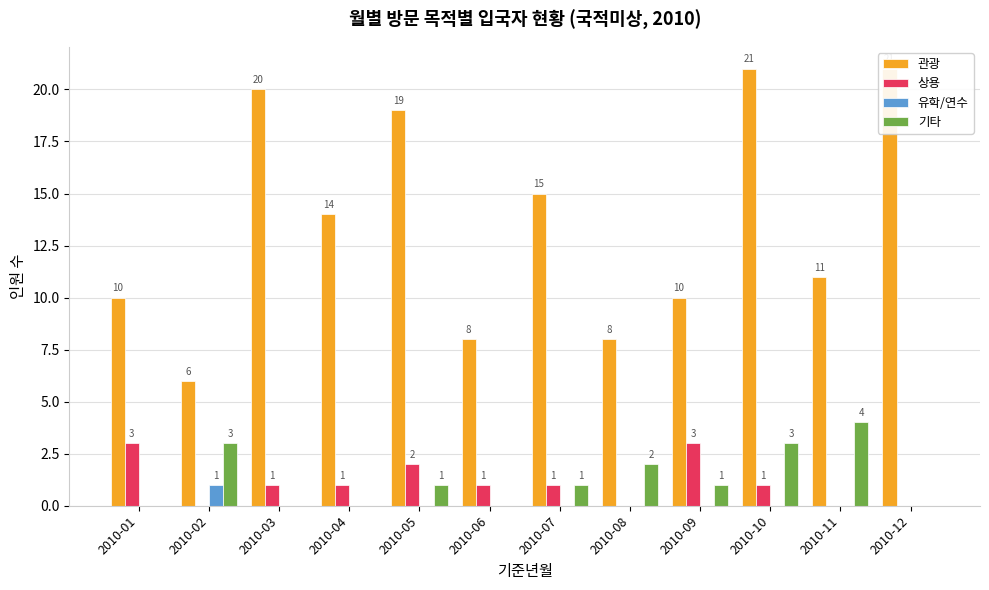

Reading right to left, extract all data points from this chart.

관광: 21	11	21	10	8	15	8	19	14	20	6	10
상용: 0	0	1	3	0	1	1	2	1	1	0	3
유학/연수: 0	0	0	0	0	0	0	0	0	0	1	0
기타: 0	4	3	1	2	1	0	1	0	0	3	0